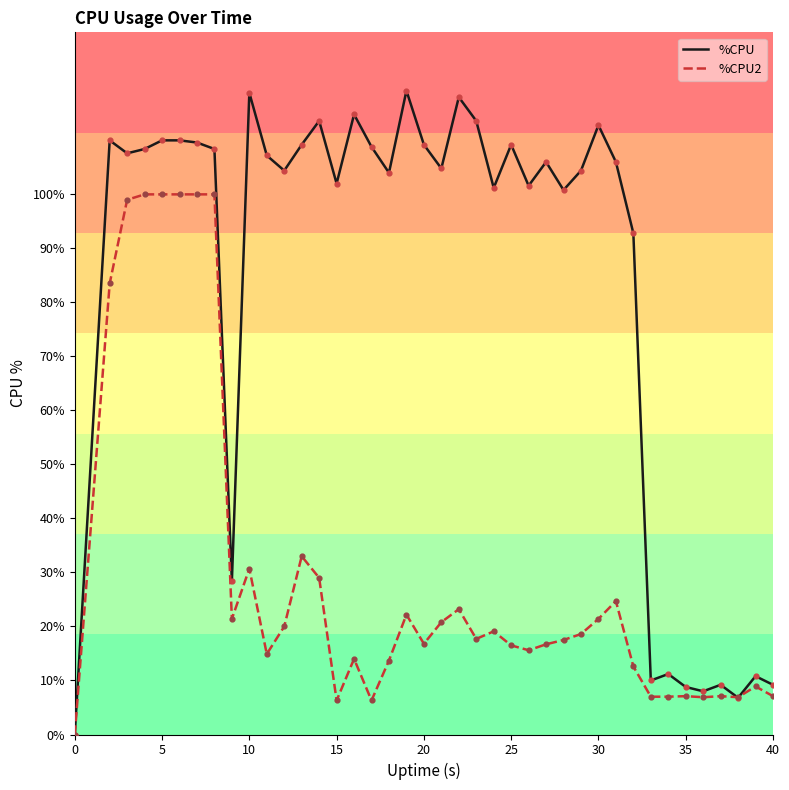

Which series has the largest total across all categories?

%CPU